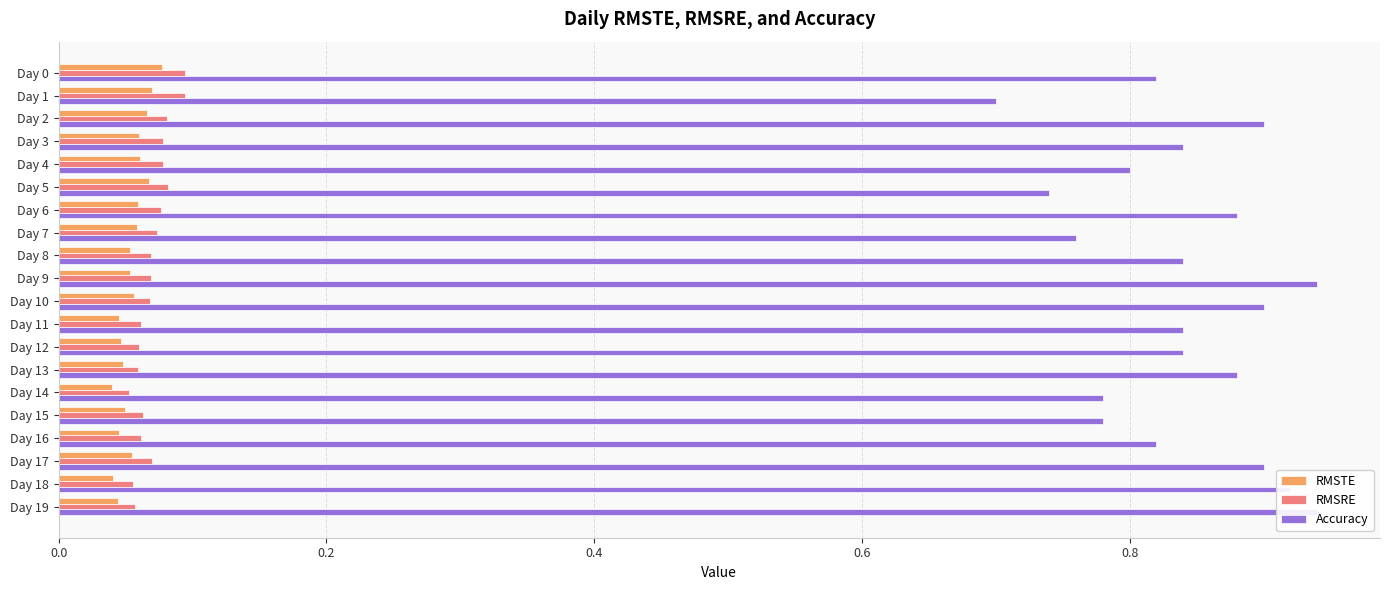

What position from the right is 0.4?

18